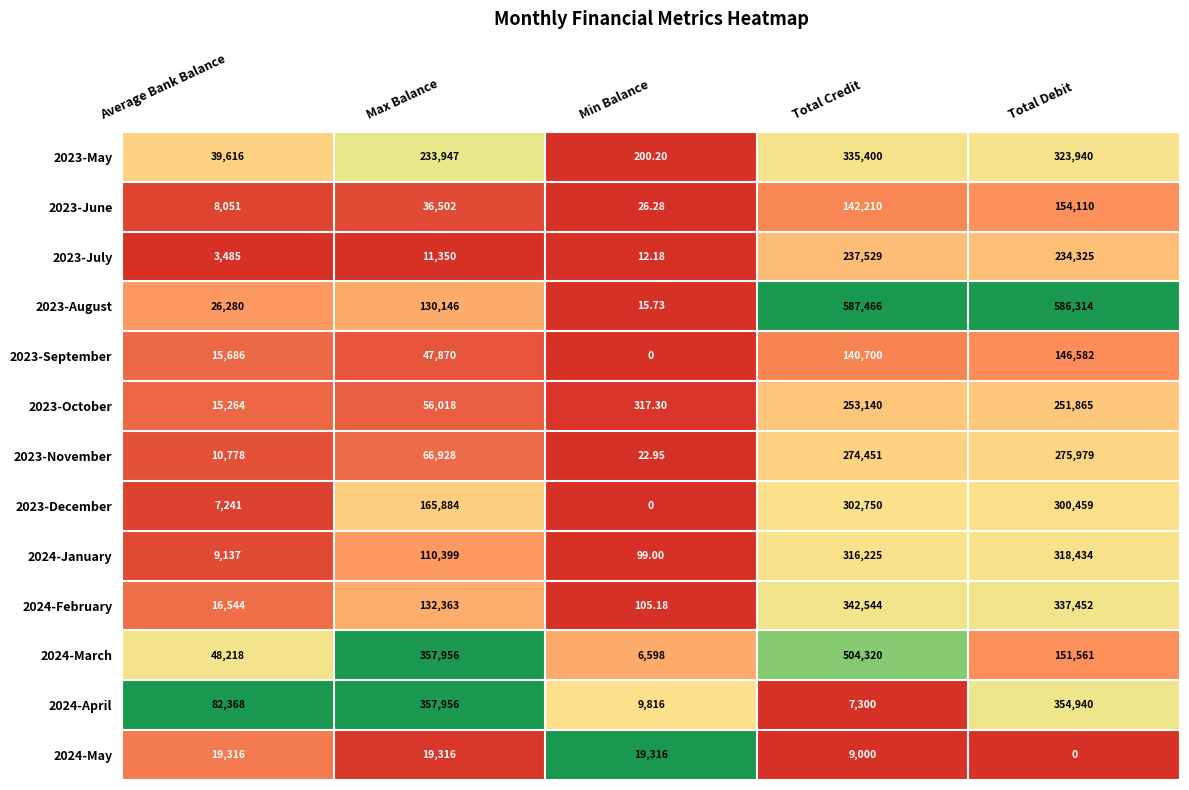

Is the value of 2024-February at Total Debit greater than the value of 2023-August at Max Balance?

Yes